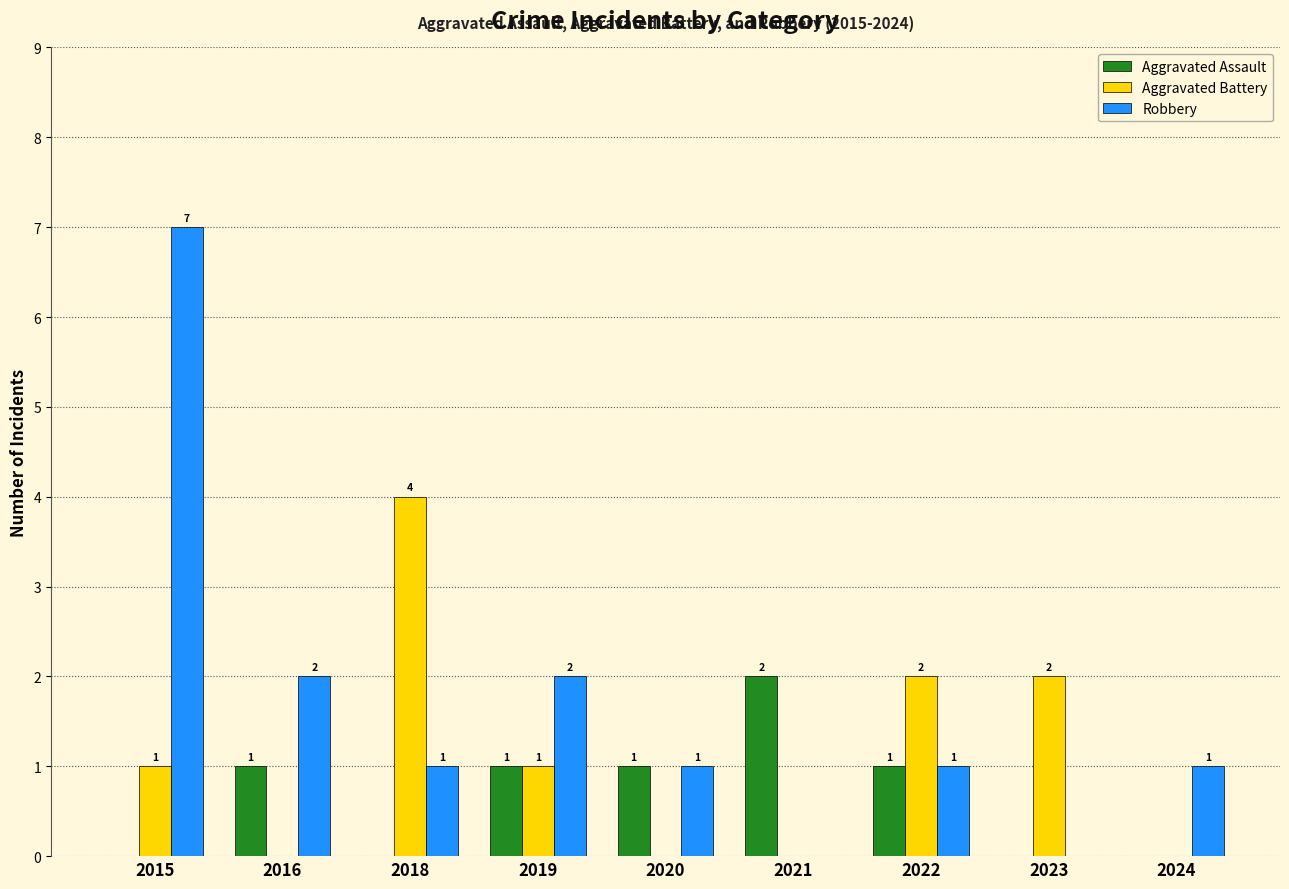

The value of Robbery at 2019 is 2. True or false?

True